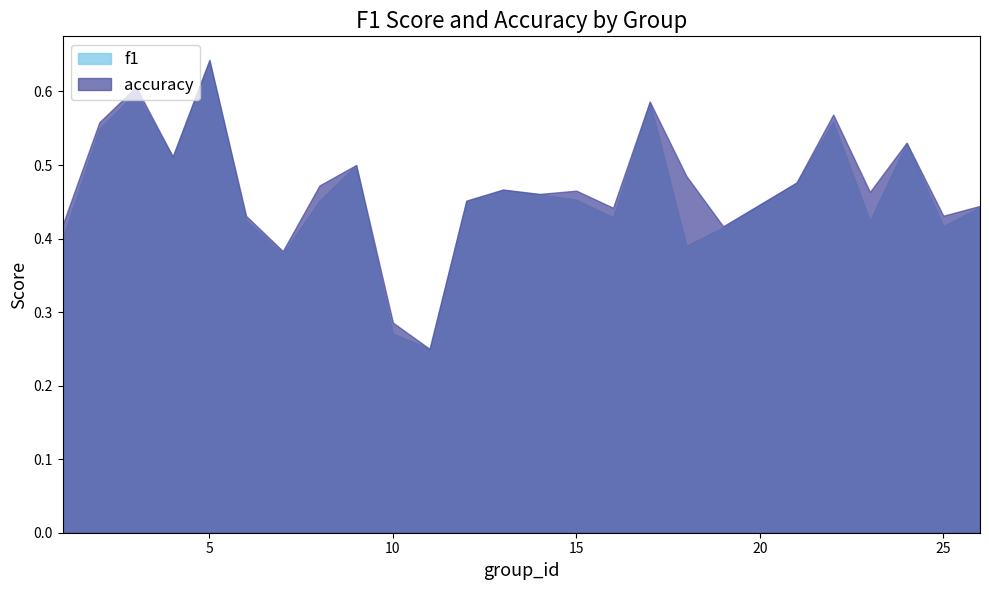

True or false: accuracy and f1 intersect in this chart.

False